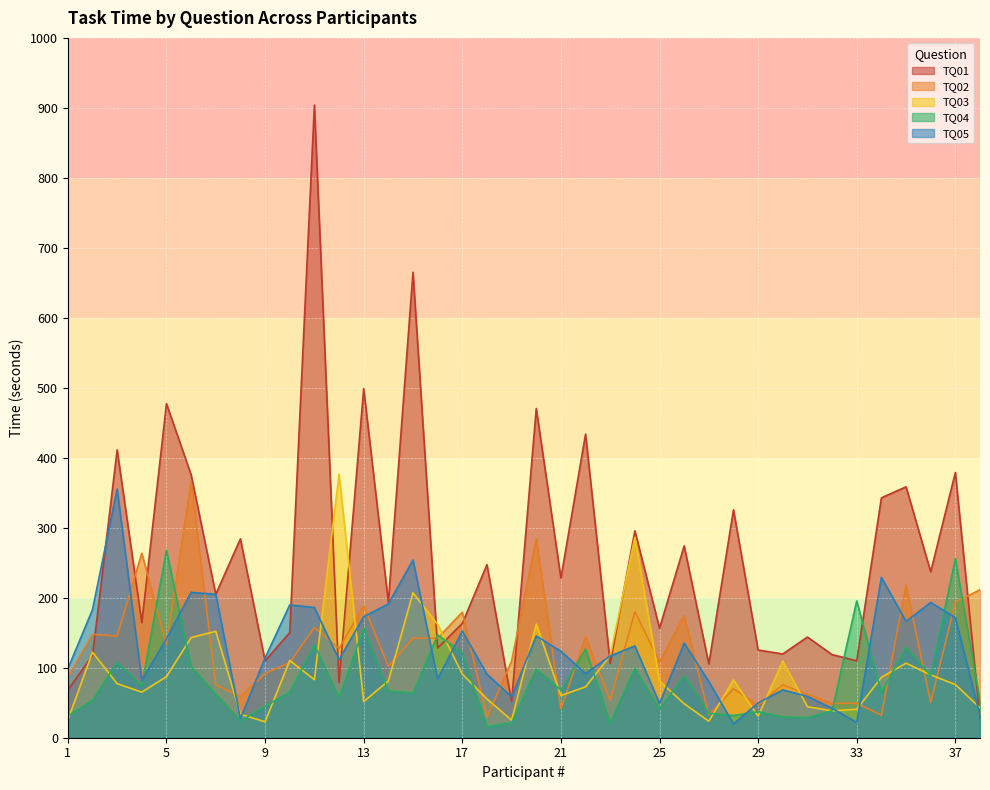

What is the lowest value of the TQ03 series?

22.8